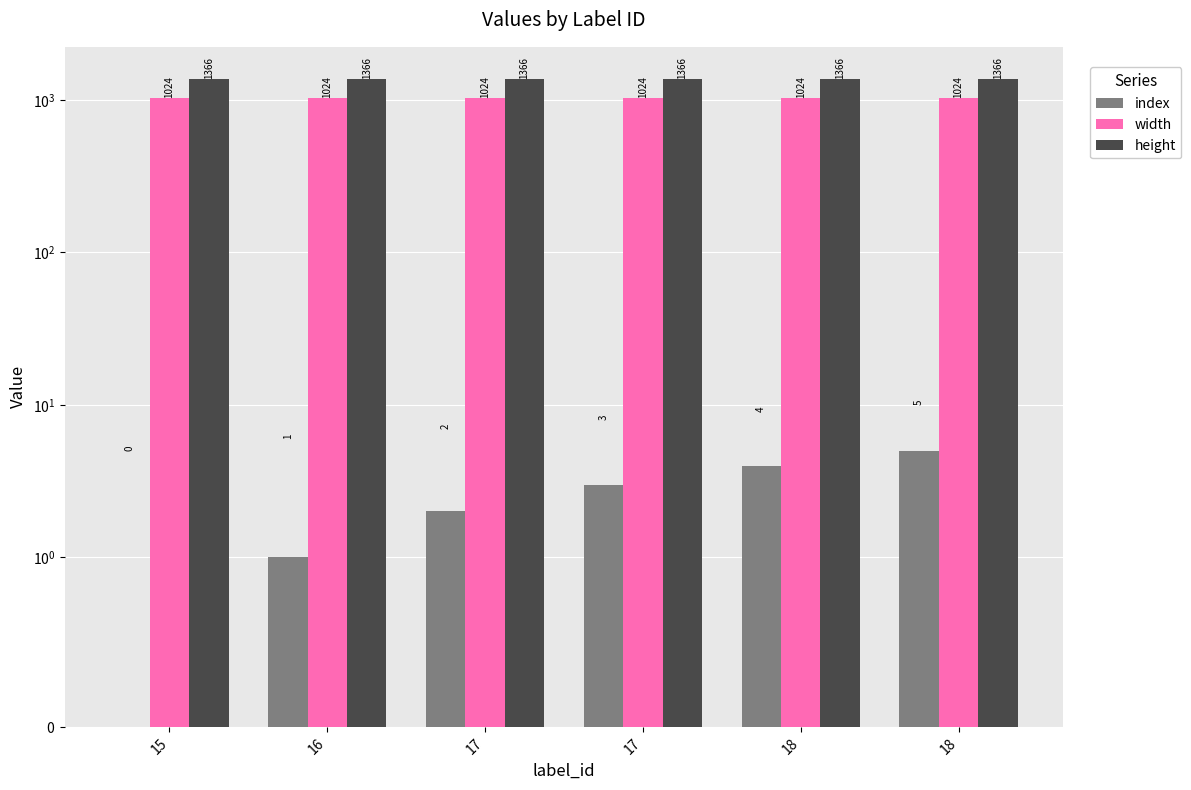

At which category is the sum across all series the highest?

18